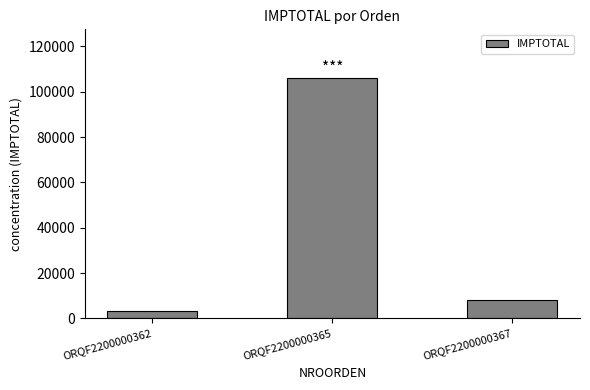

Does the chart contain any negative values?

No